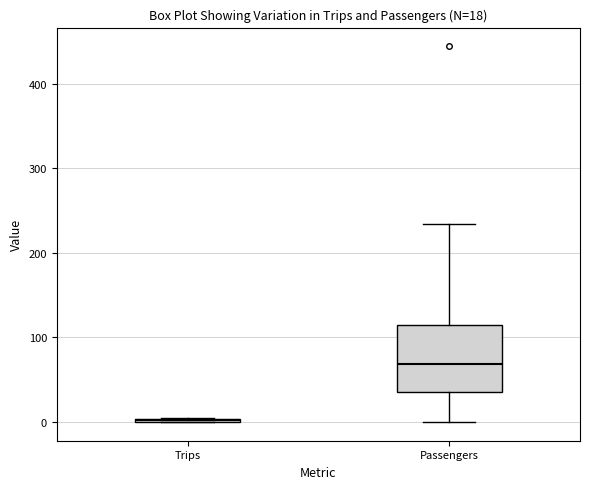

Comparing the boxes themselves (not the whiskers), which one is the tallest?

Passengers